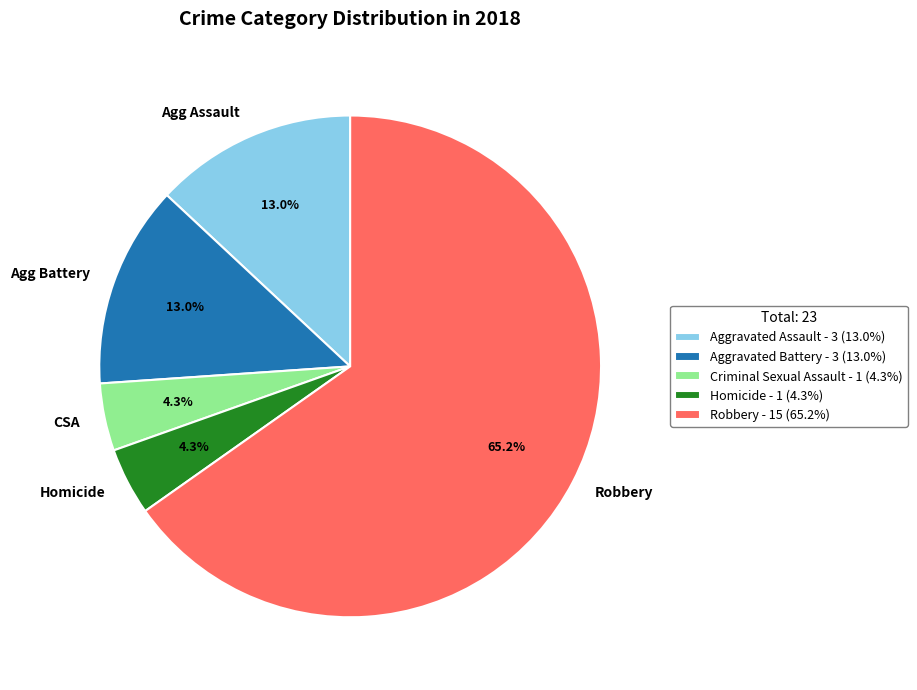

What percentage is NOT represented by Agg Assault?

87.0%